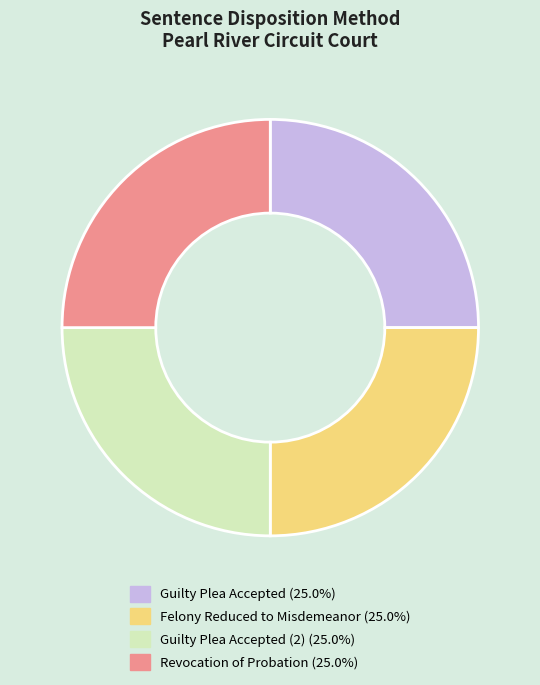

Is there a majority slice in this chart?

No